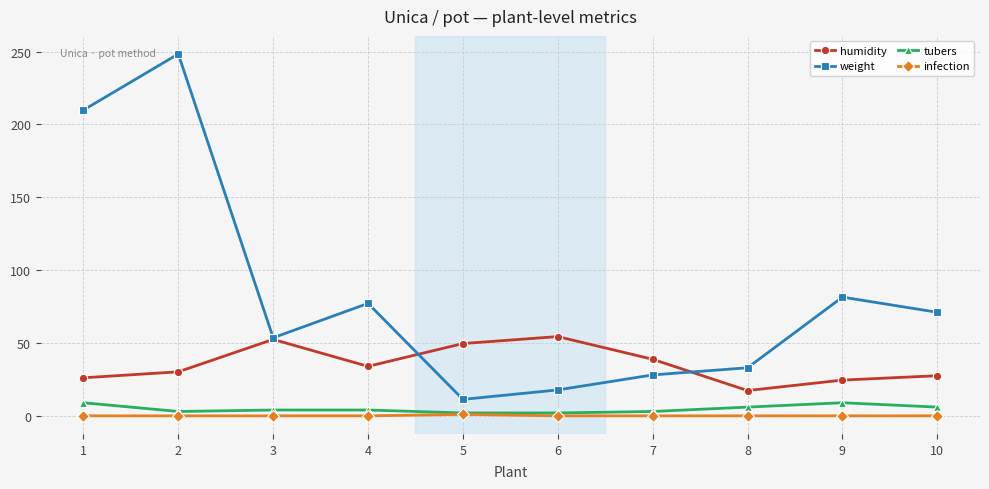

At which category is the sum across all series the highest?

2